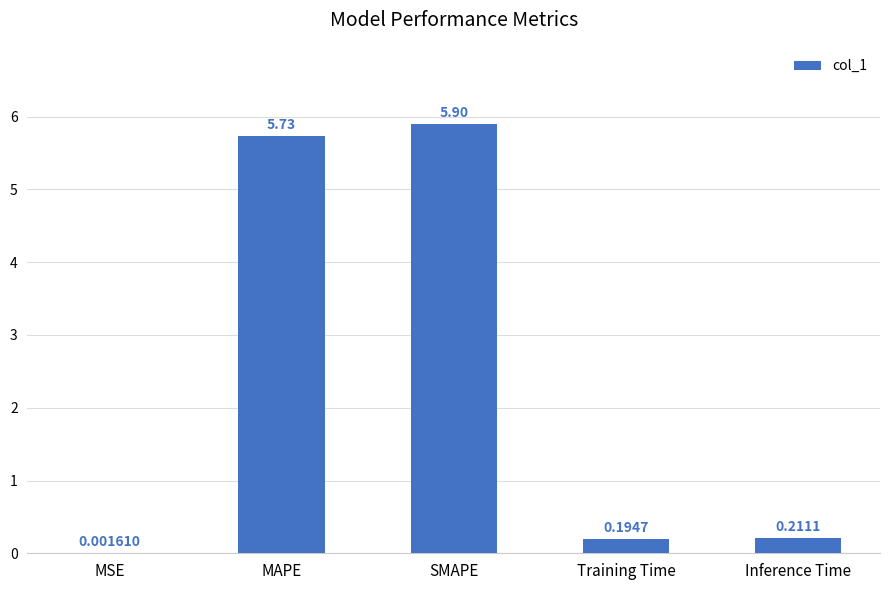

At which label is the value closest to 2?

Inference Time